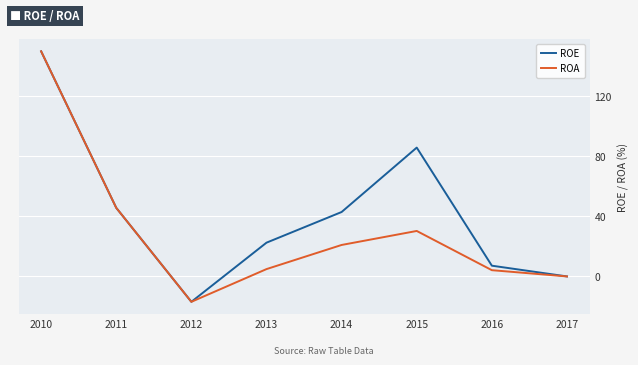

Rank the series by their average value, from highest to lowest.

ROE, ROA